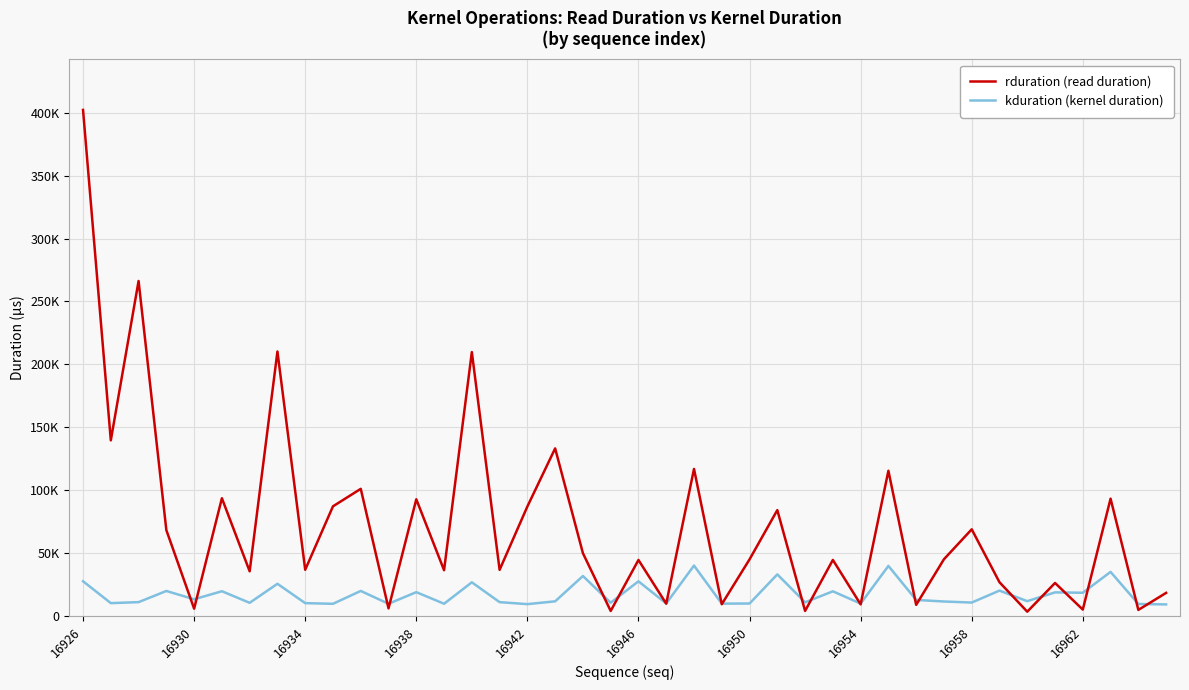

At how many categories does at least one series exceed 300387?

1